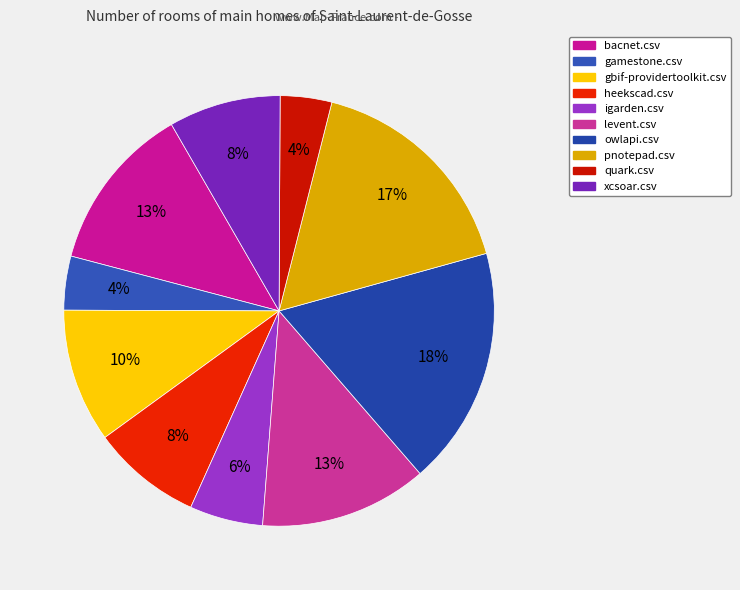

To the nearest percent, what percentage of the pie is levent.csv?

13%